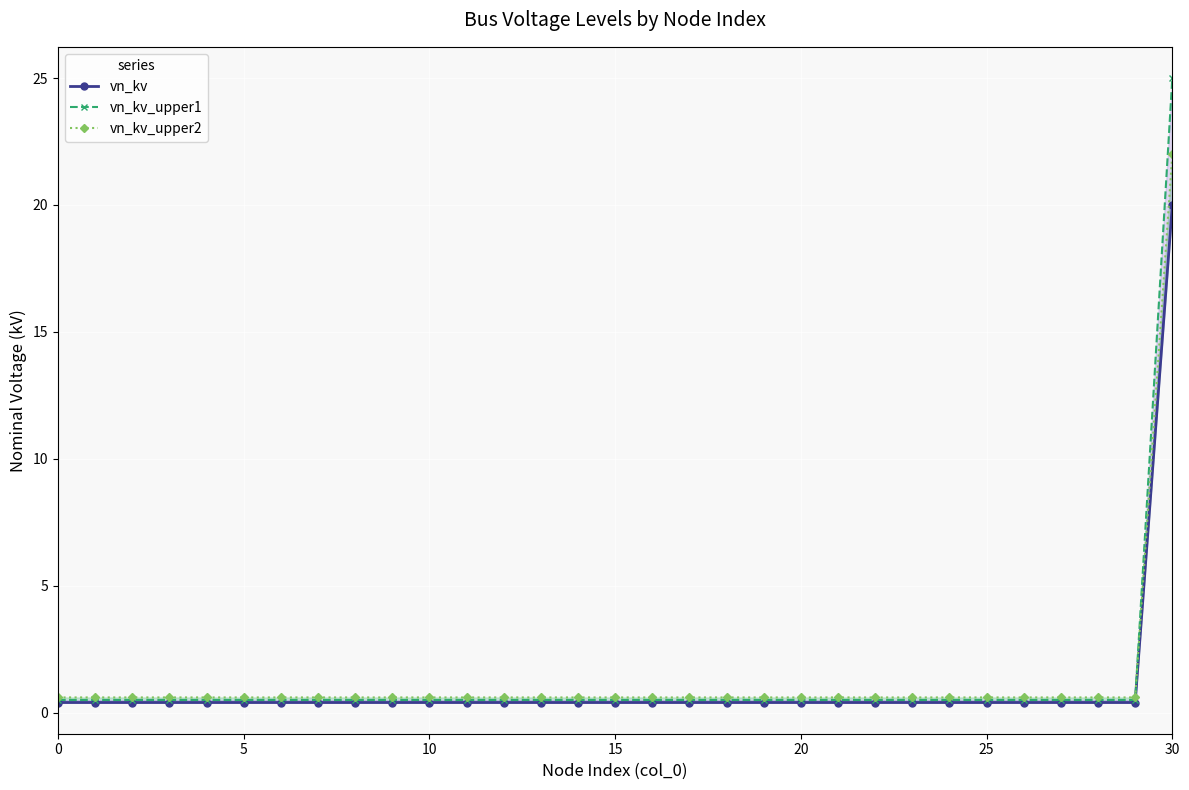

True or false: vn_kv and vn_kv_upper1 cross at least once.

False